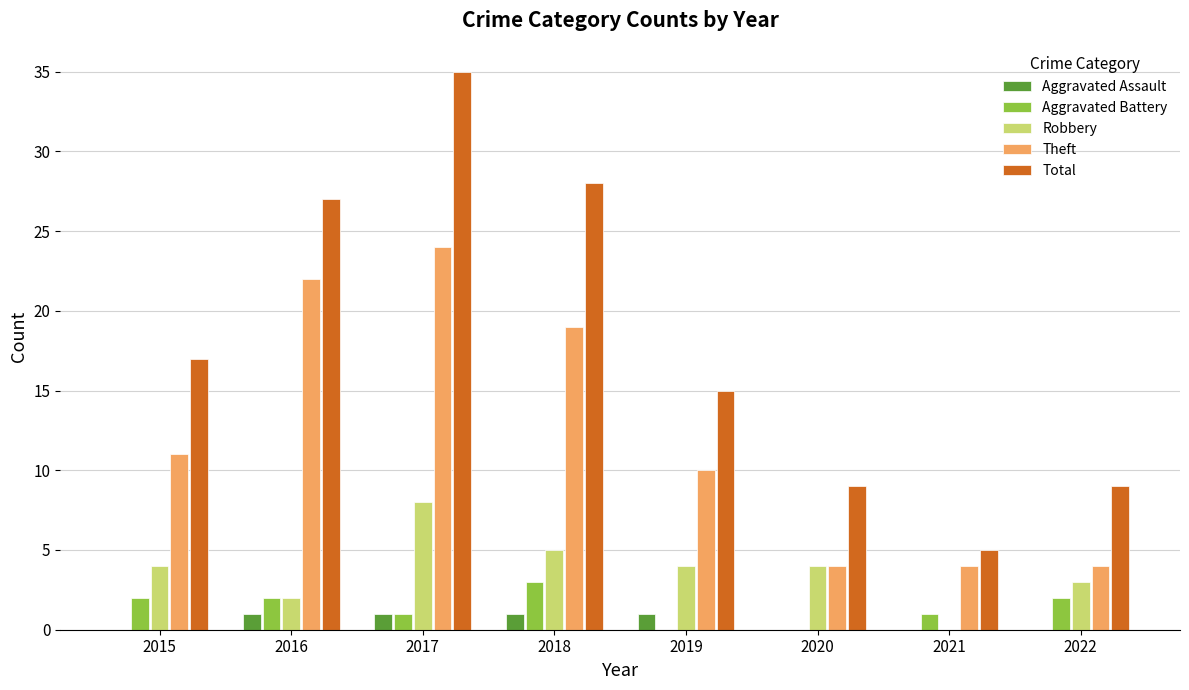

The value of Robbery at 2019 is 1. True or false?

False